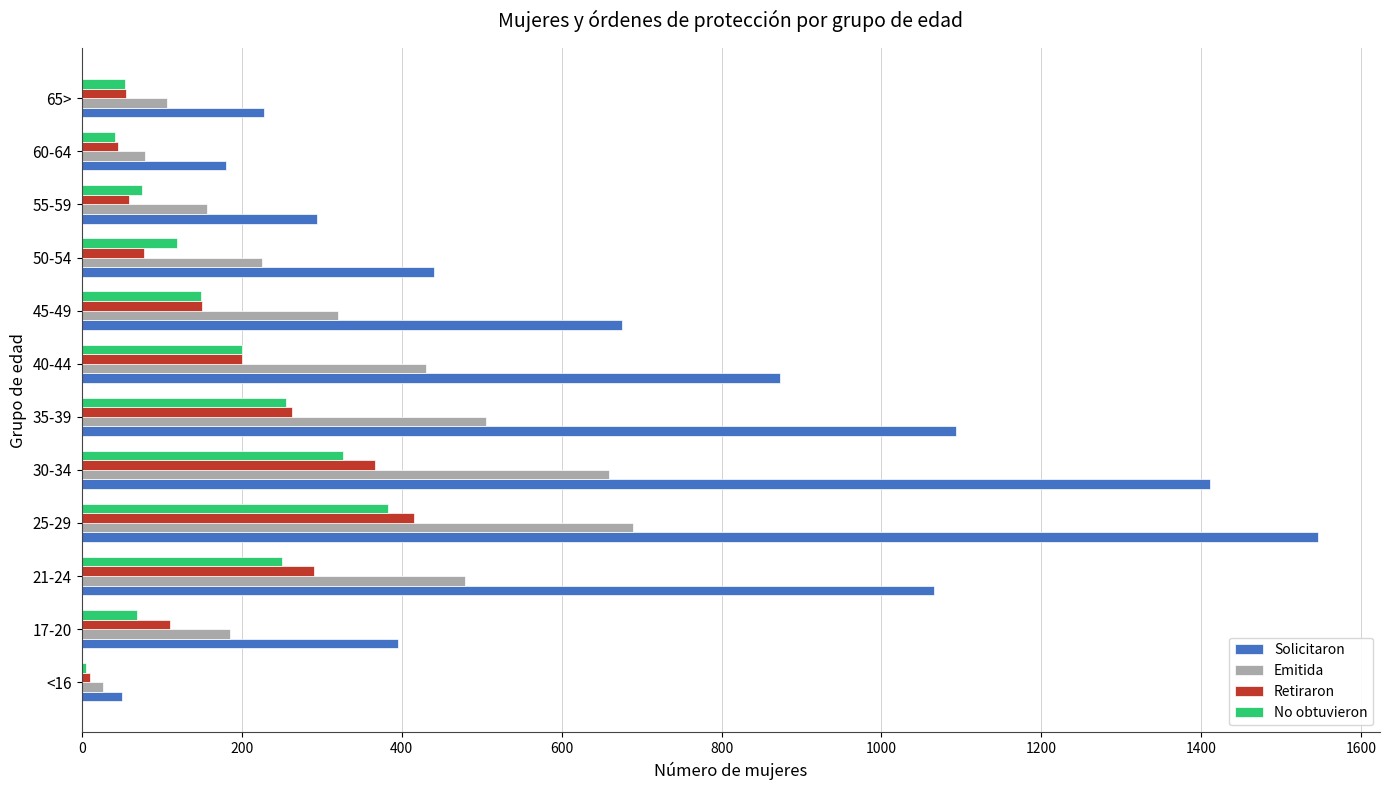

How many distinct data groups are displayed?

4